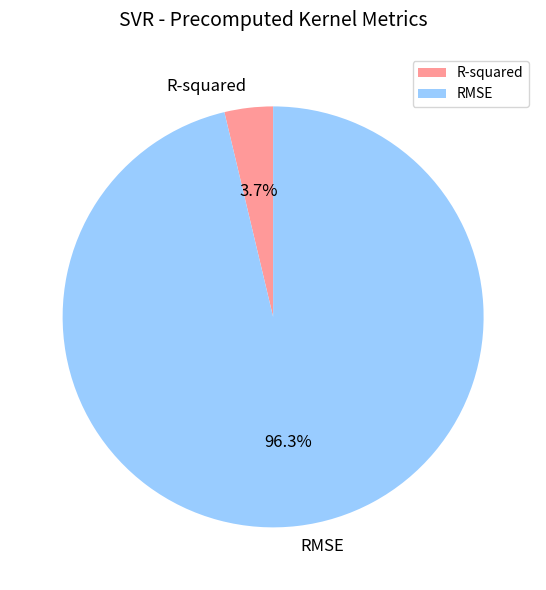

Does RMSE represent more than half of the total?

Yes